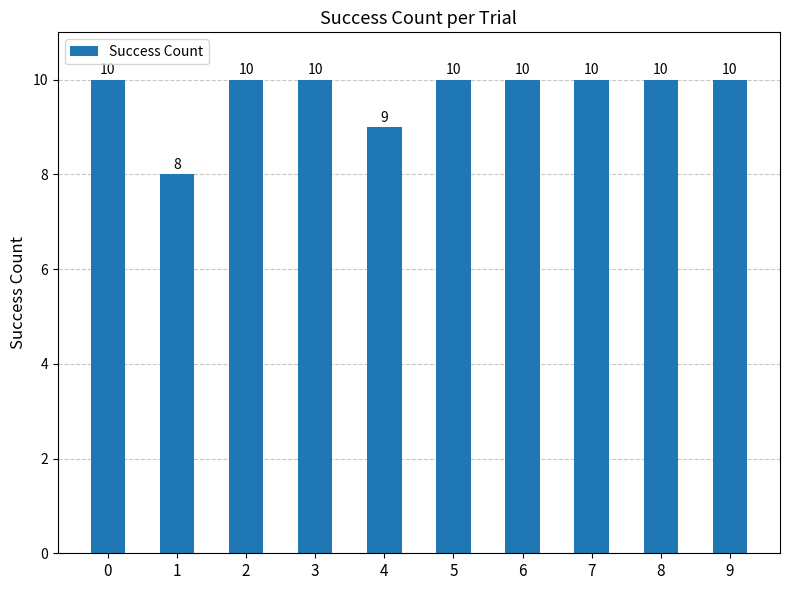

What is the value of the 10th bar from the left?

10